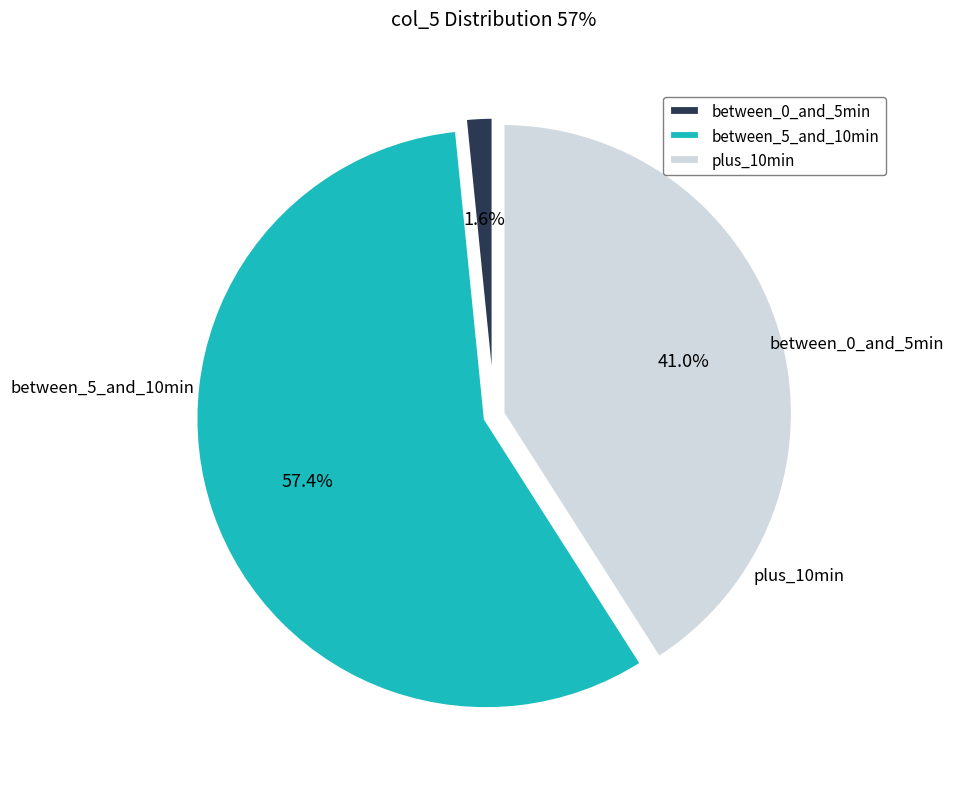

Rank the categories by value from highest to lowest.

between_5_and_10min, plus_10min, between_0_and_5min